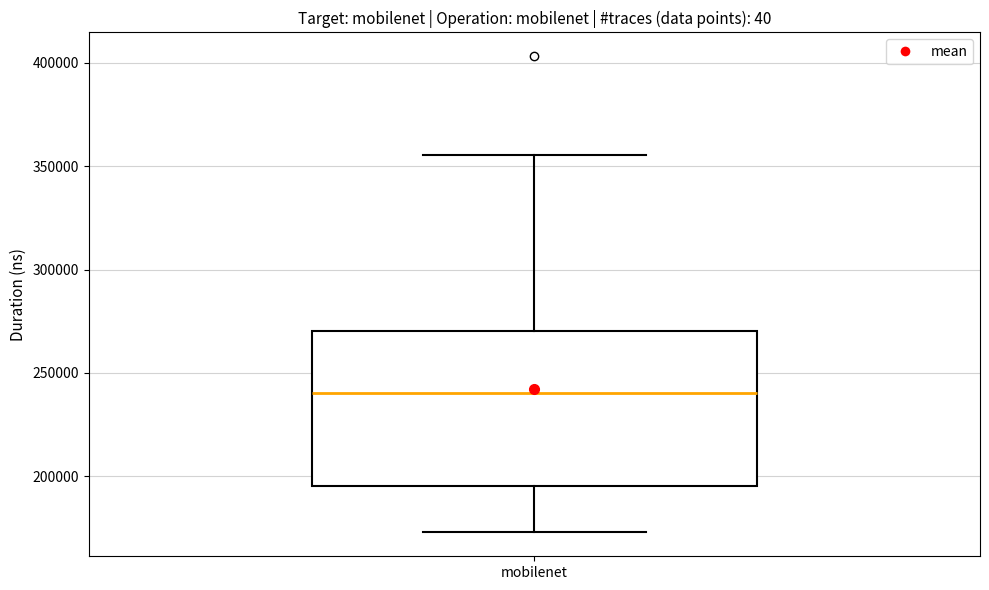

Read this box plot against the y-axis: the position of the median line, the range covered by the box, and the ends of both whiskers. The values are not printed on the chart, so give them approximately, as read against the axis.

median 240000, box 195000 to 270000, whiskers 175000 to 355000